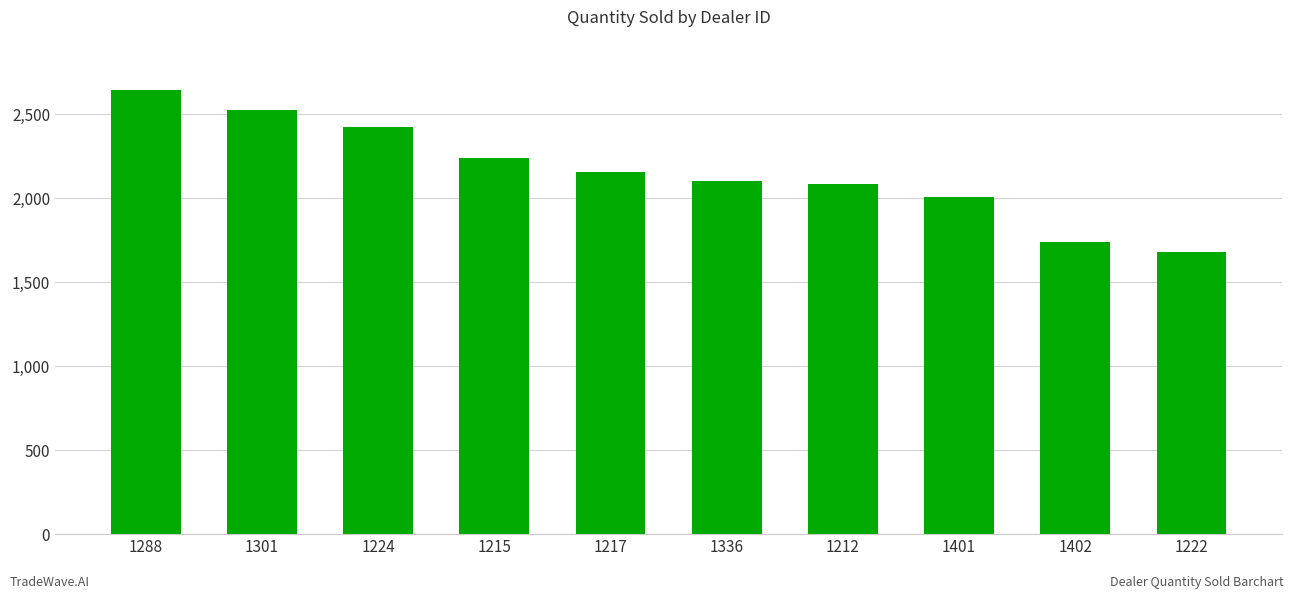

Are the bars horizontal?

No